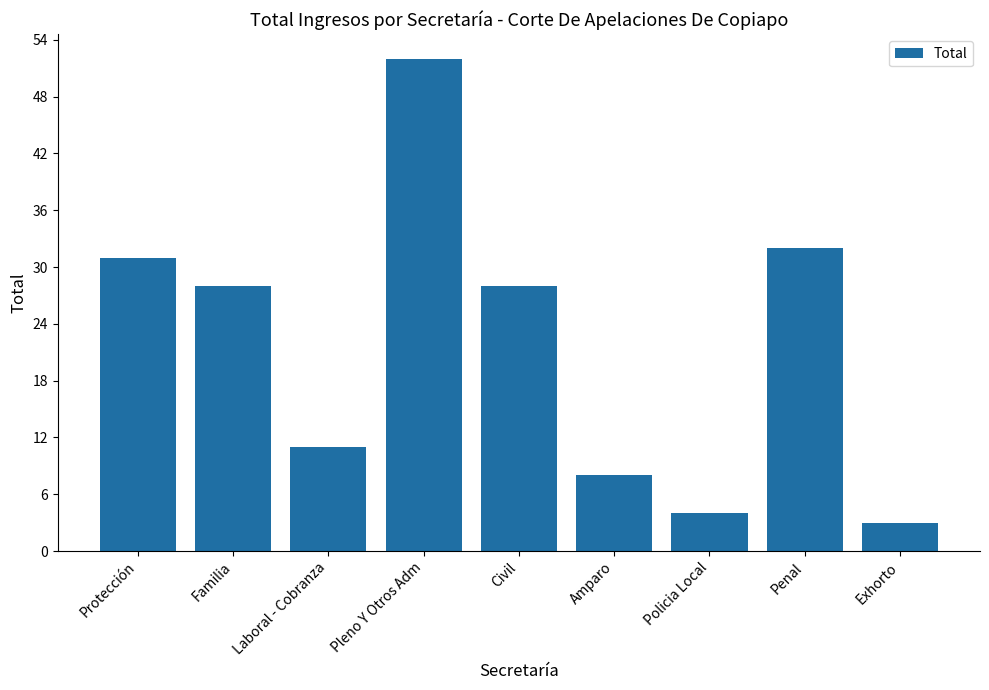

What is the average value?

22